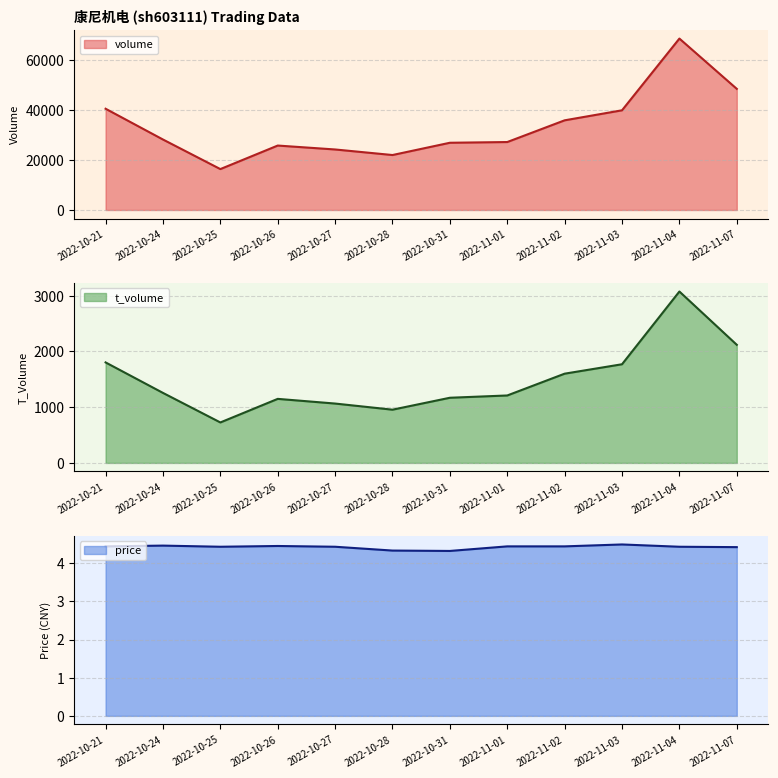

Reading left to right, what are all the values shown in this chart?

volume: 40570.0	28237.0	16386.0	25819.0	24247.0	22020.0	26938.0	27226.0	35930.0	39944.0	68693.0	48542.0
t_volume: 1803.0	1256.0	726.0	1149.0	1065.0	955.0	1169.0	1210.0	1601.0	1770.0	3075.0	2119.0
price: 4.4	4.5	4.4	4.5	4.4	4.3	4.3	4.4	4.4	4.5	4.4	4.4